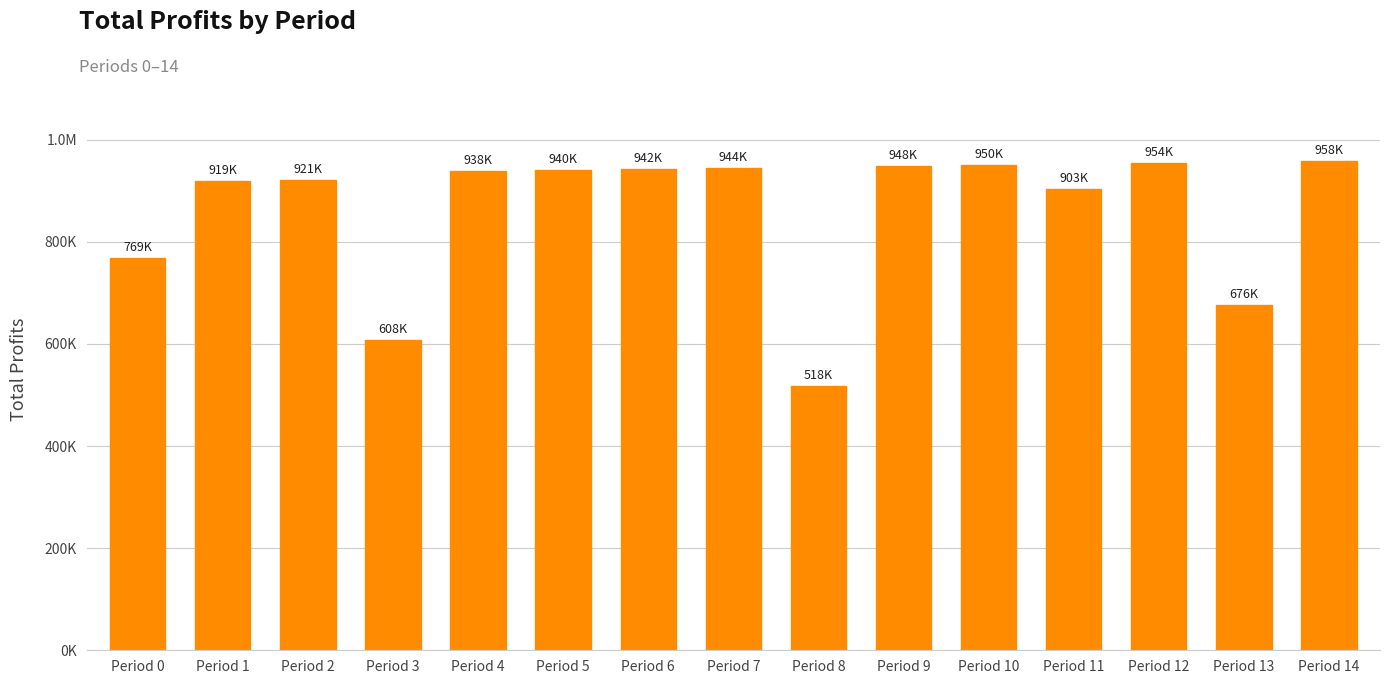

List the labels in order of value, smallest first.

Period 8, Period 3, Period 13, Period 0, Period 11, Period 1, Period 2, Period 4, Period 5, Period 6, Period 7, Period 9, Period 10, Period 12, Period 14